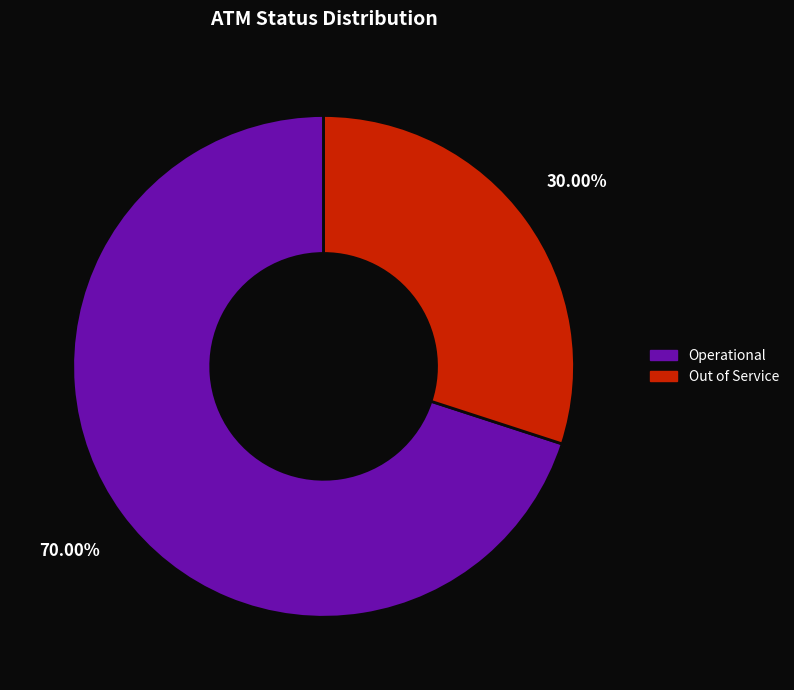

To the nearest percent, what is the average slice percentage?

50%